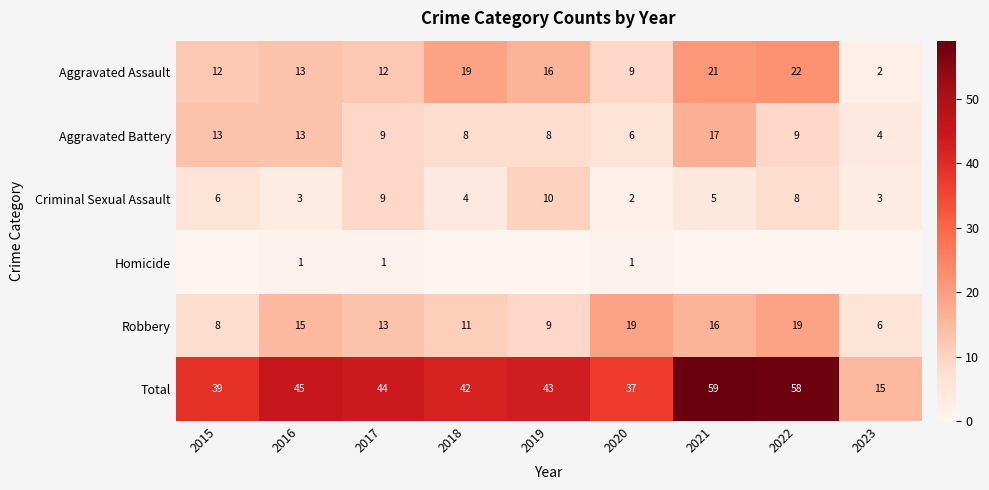

At which label does Total reach its minimum?

2023